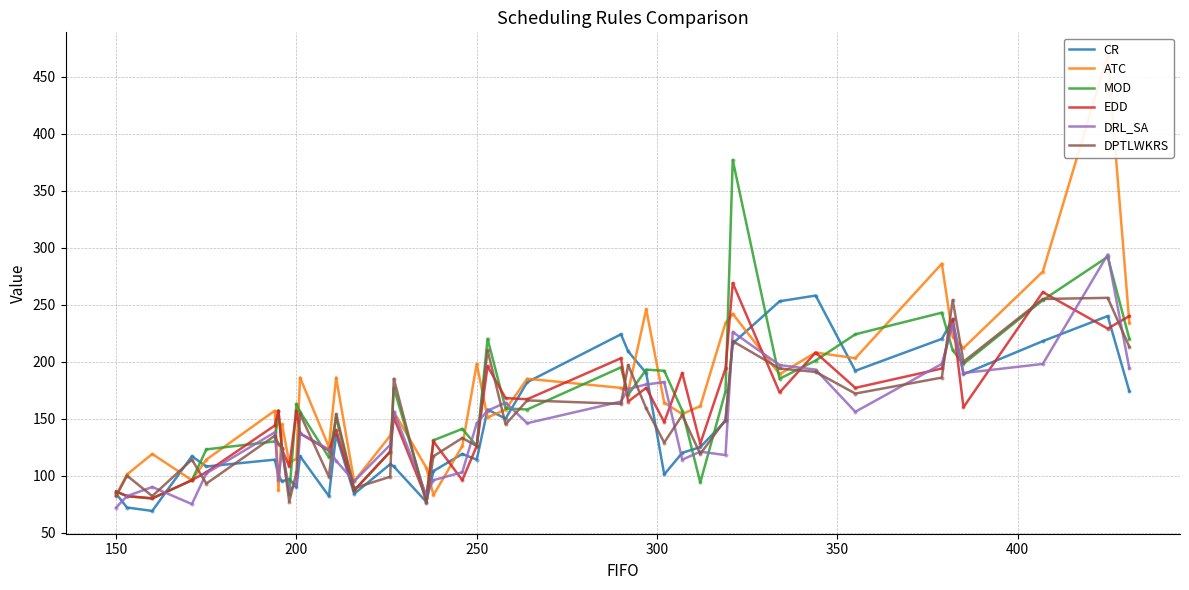

What is the value of the CR point at the 3rd from the left?

69